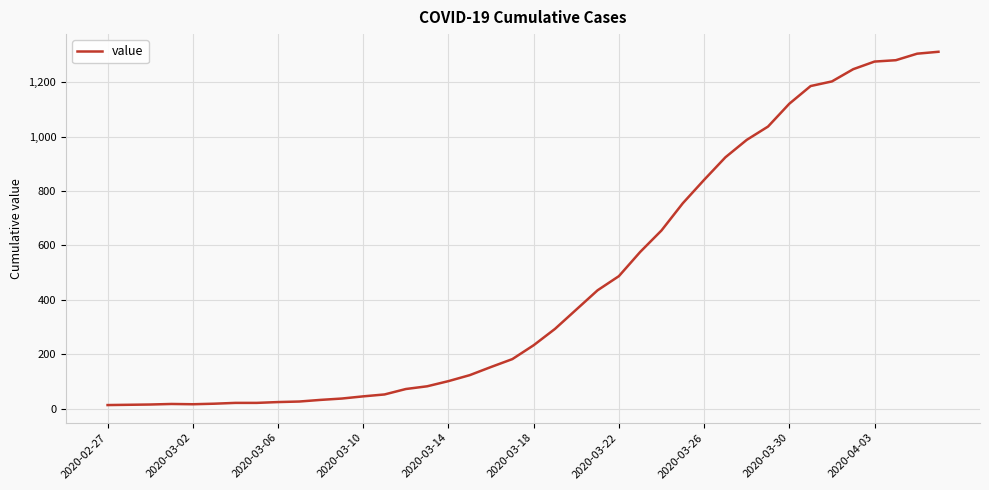

How many lines are shown in the chart?

1